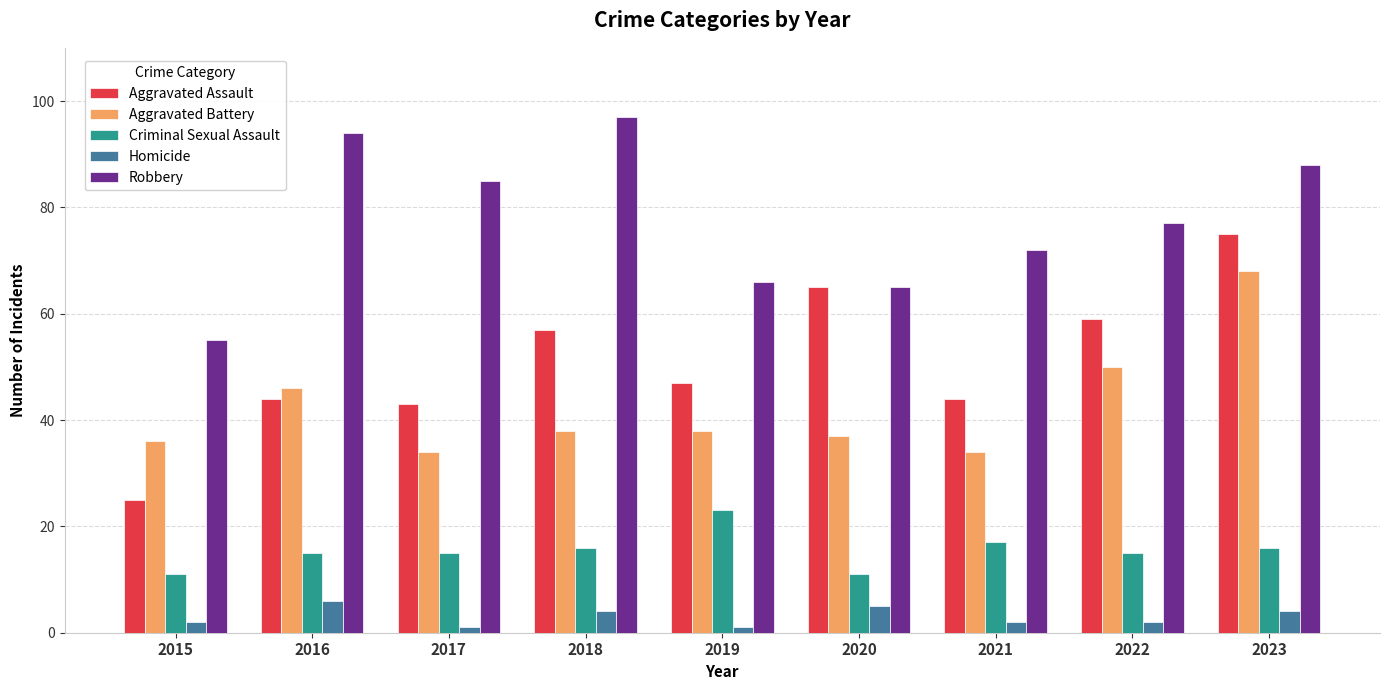

Reading right to left, what are all the values shown in this chart?

Aggravated Assault: 75	59	44	65	47	57	43	44	25
Aggravated Battery: 68	50	34	37	38	38	34	46	36
Criminal Sexual Assault: 16	15	17	11	23	16	15	15	11
Homicide: 4	2	2	5	1	4	1	6	2
Robbery: 88	77	72	65	66	97	85	94	55